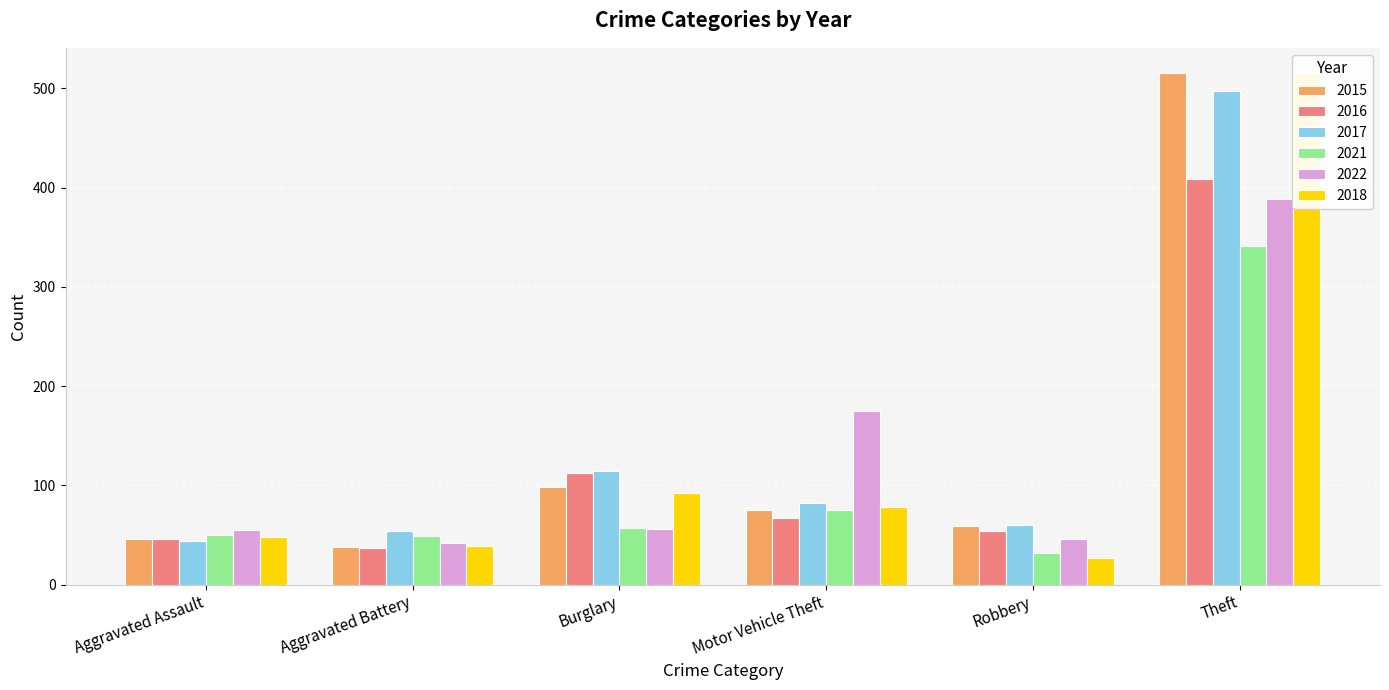

What are all the series names shown in the legend?

2015, 2016, 2017, 2021, 2022, 2018